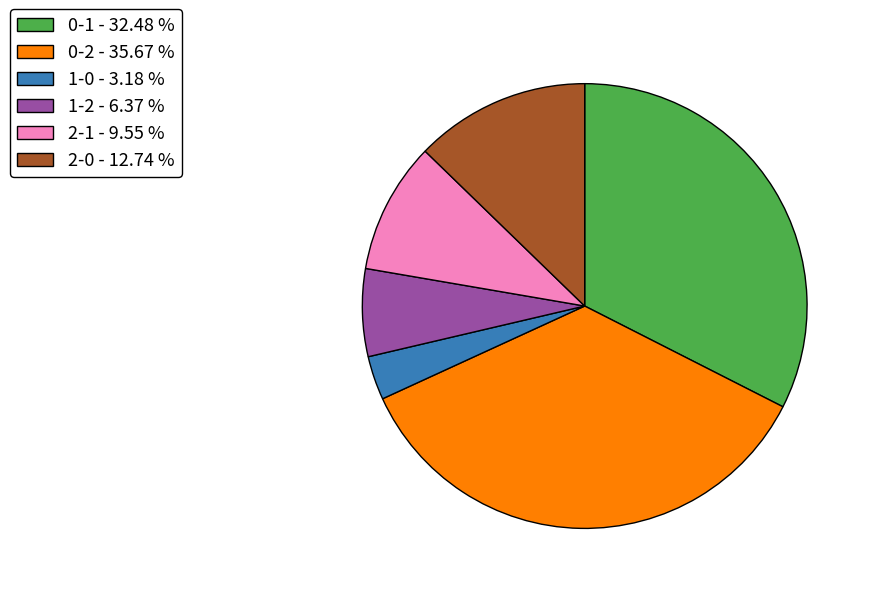

Is there any slice that represents more than half of the pie?

No